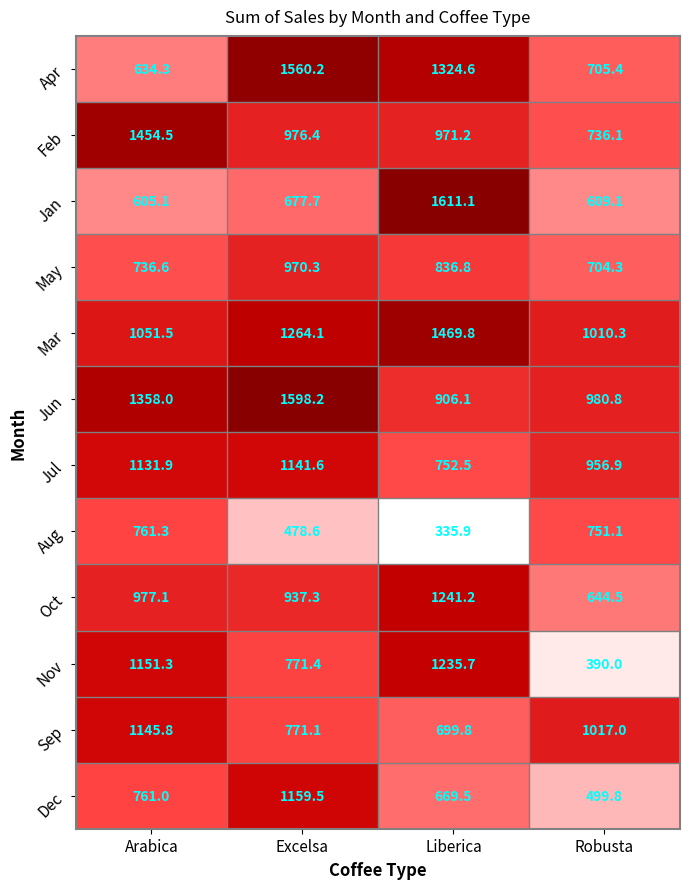

What is the approximate value of Mar at Arabica?

1051.5